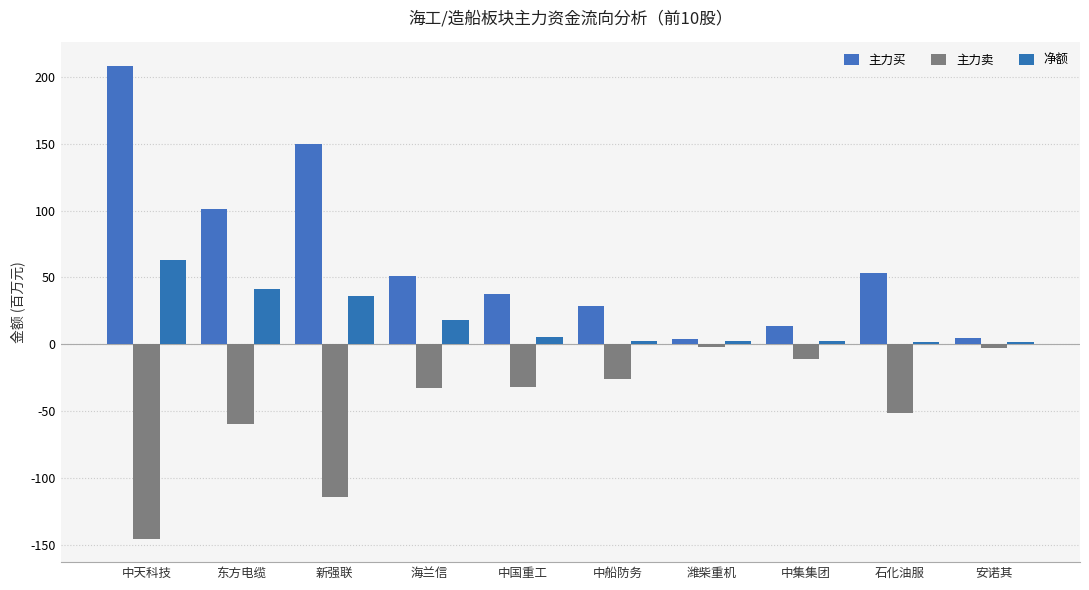

Which series has the largest range (max minus min)?

主力买